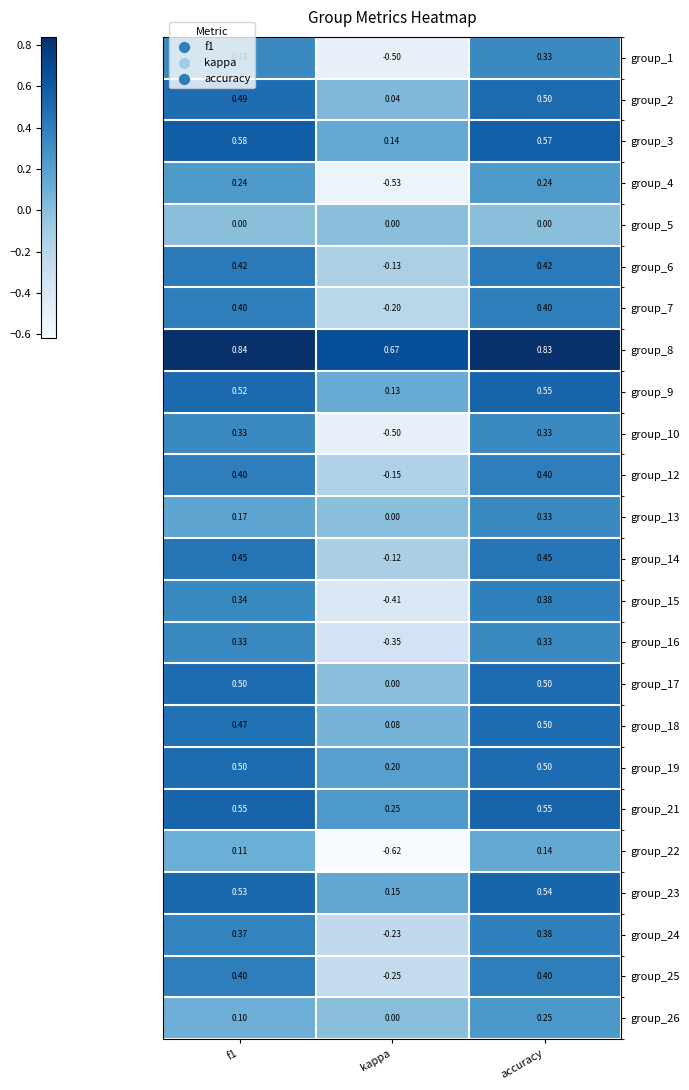

At how many categories does at least one series exceed 0?

3